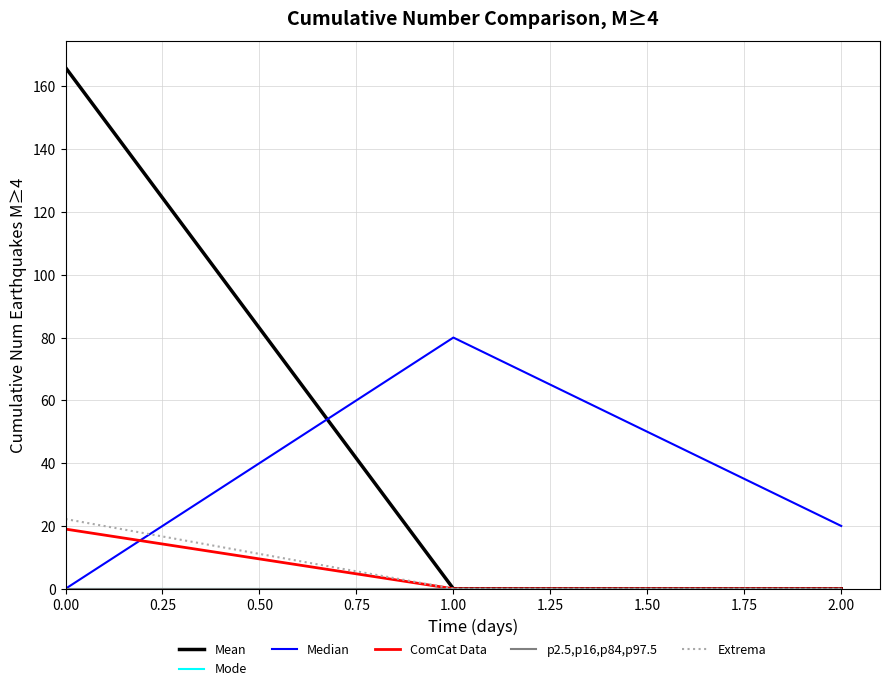

Does the chart display data point markers on the line(s)?

No